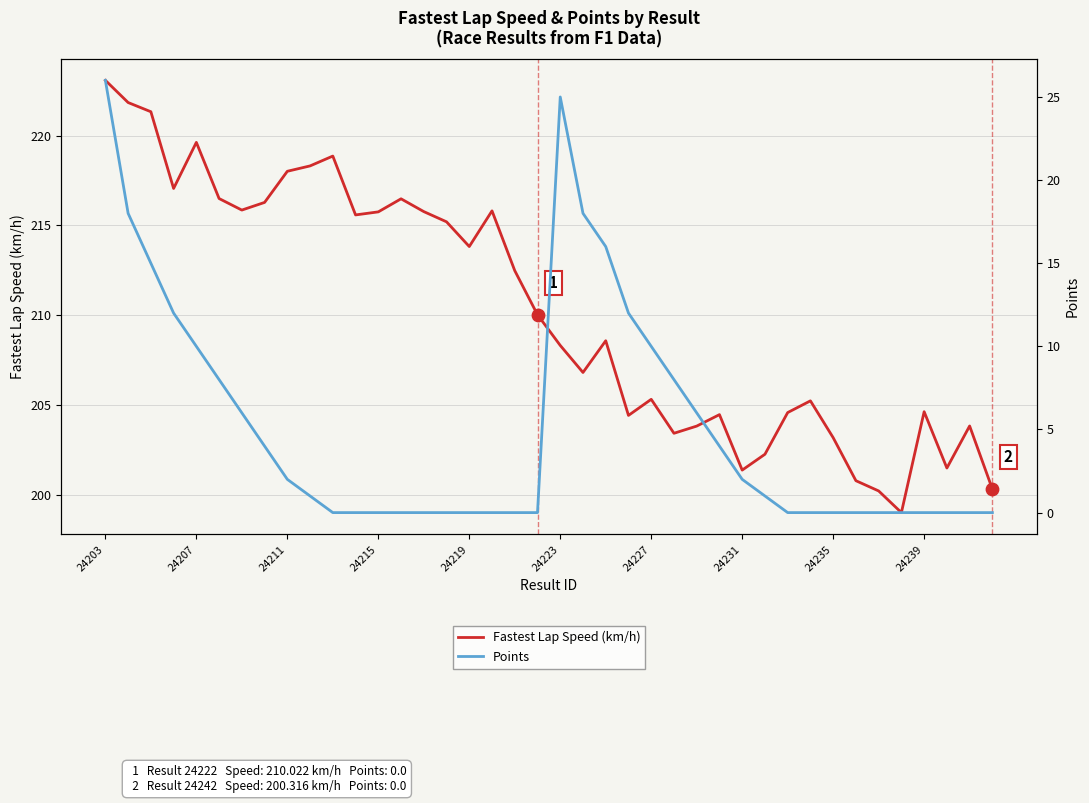

Which category has the highest value in the Fastest Lap Speed (km/h) series?

24203